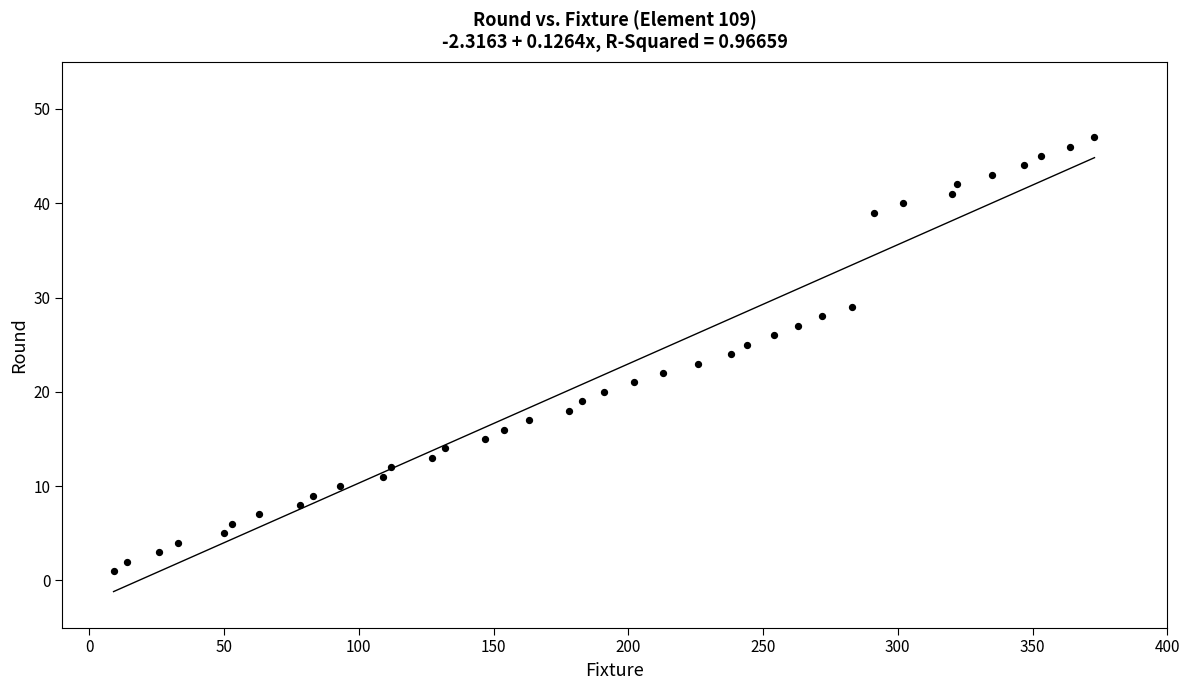

What is the range of X values (max minus min)?

364